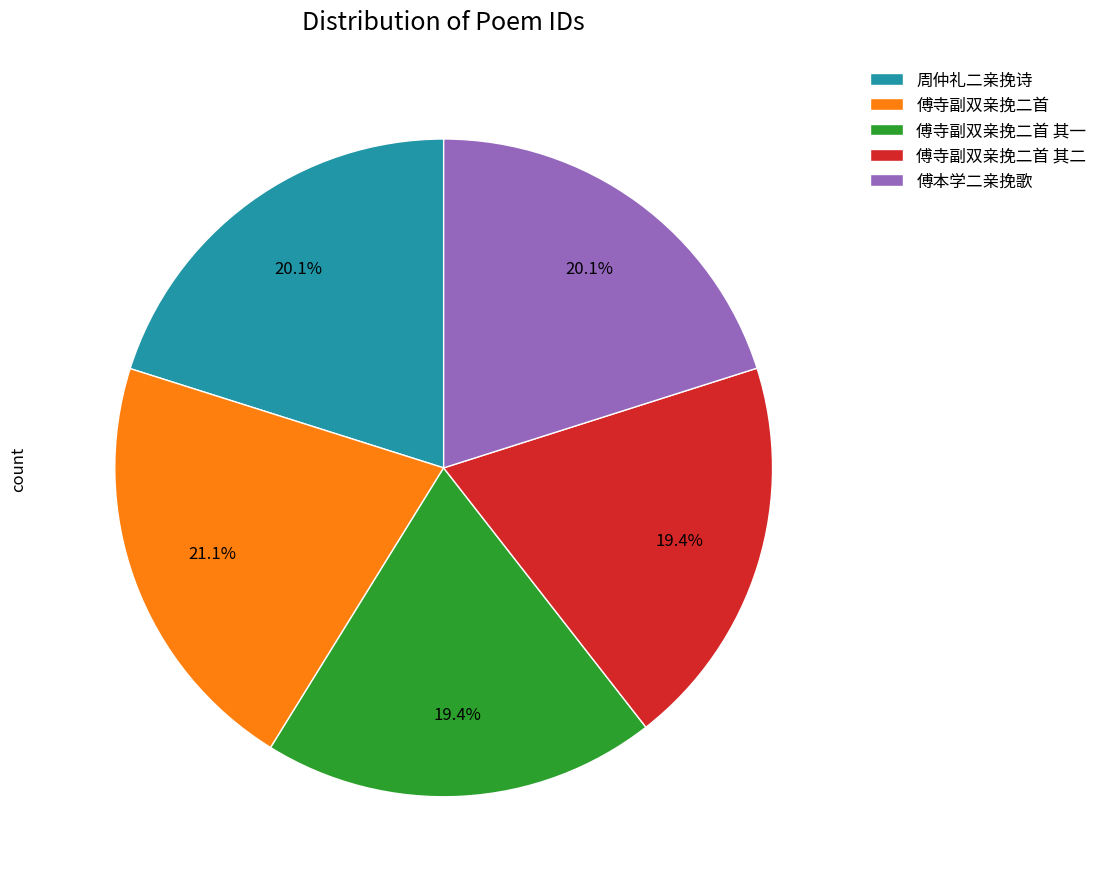

Does any single category account for the majority?

No